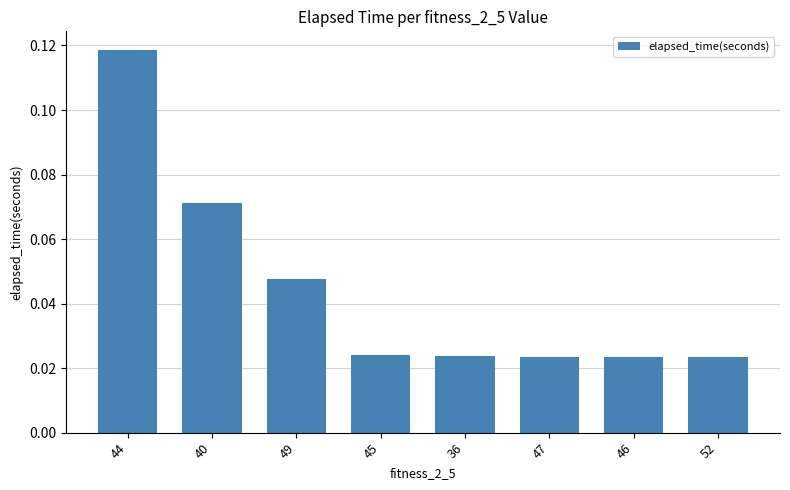

Which label corresponds to the largest value in the chart?

44